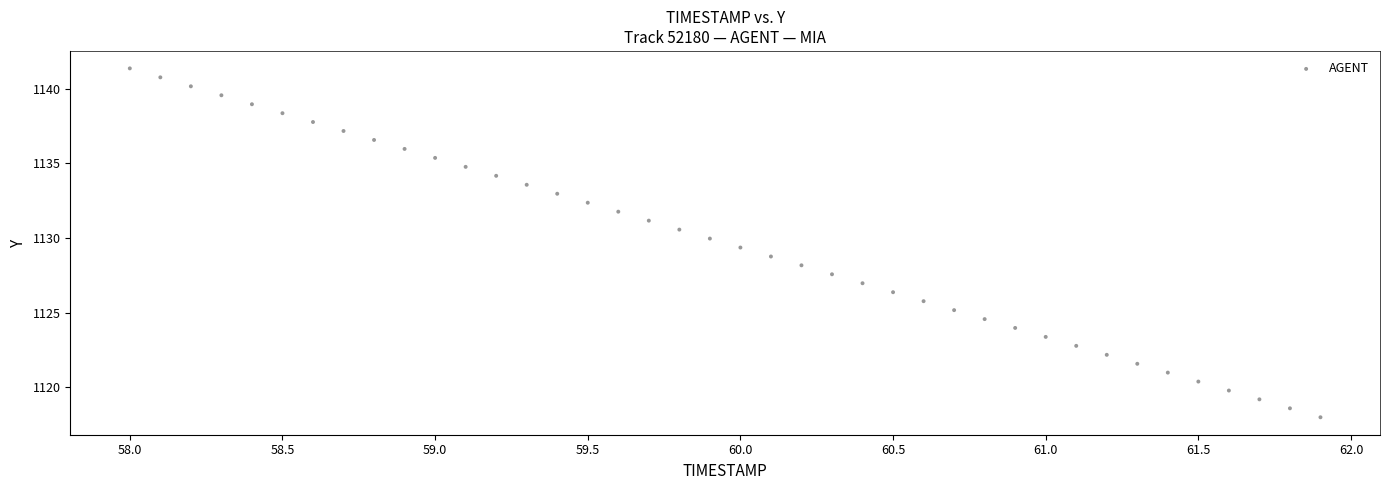

What is the range of X values (max minus min)?

3.9